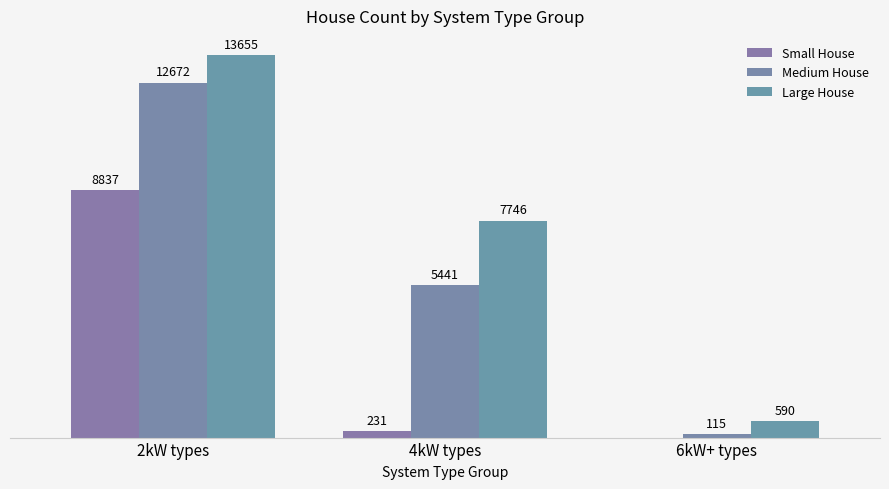

List the series in order of their overall mean, highest first.

Large House, Medium House, Small House